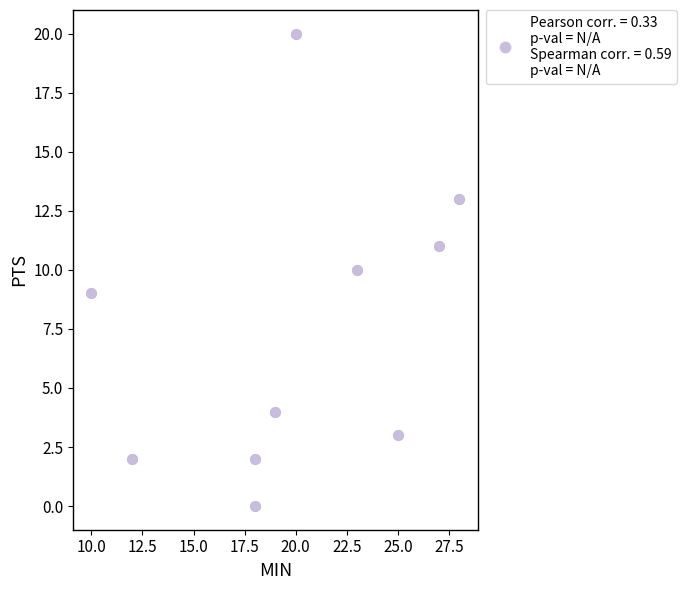

What is the range of X values (max minus min)?

18